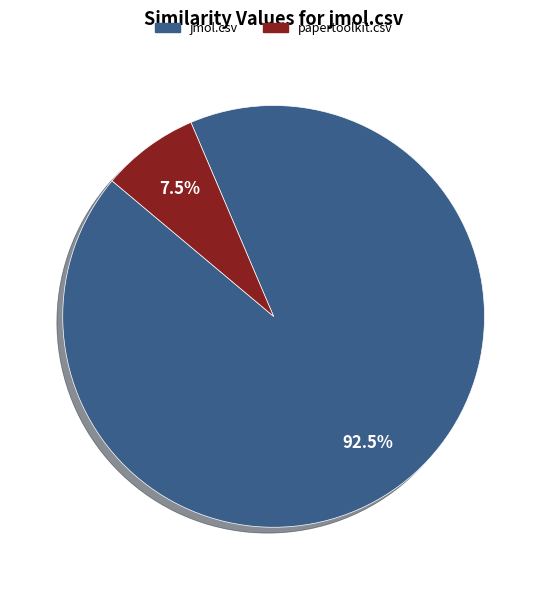

To the nearest percent, what is the average slice percentage?

50%